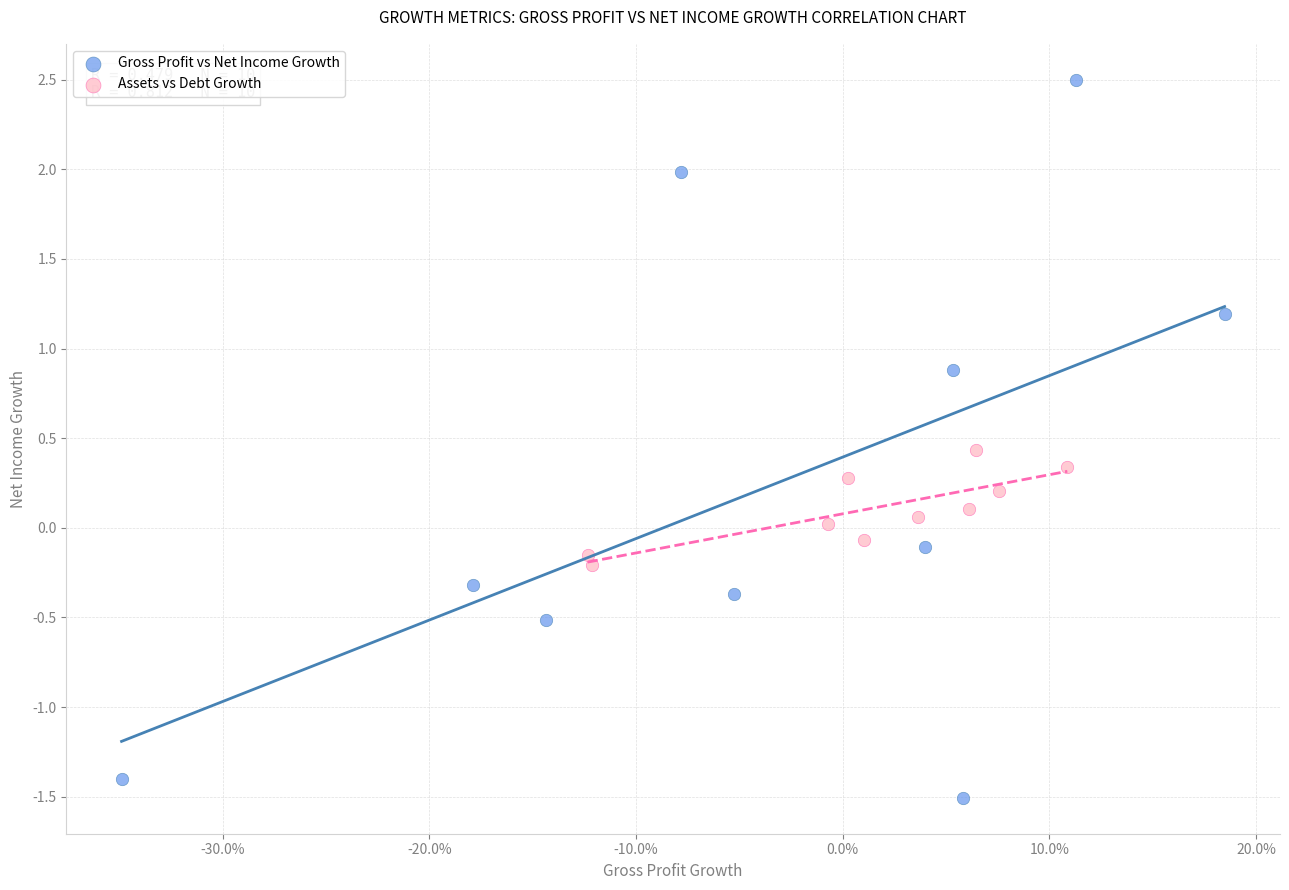

What are all the series names shown in the legend?

Gross Profit vs Net Income Growth, Assets vs Debt Growth